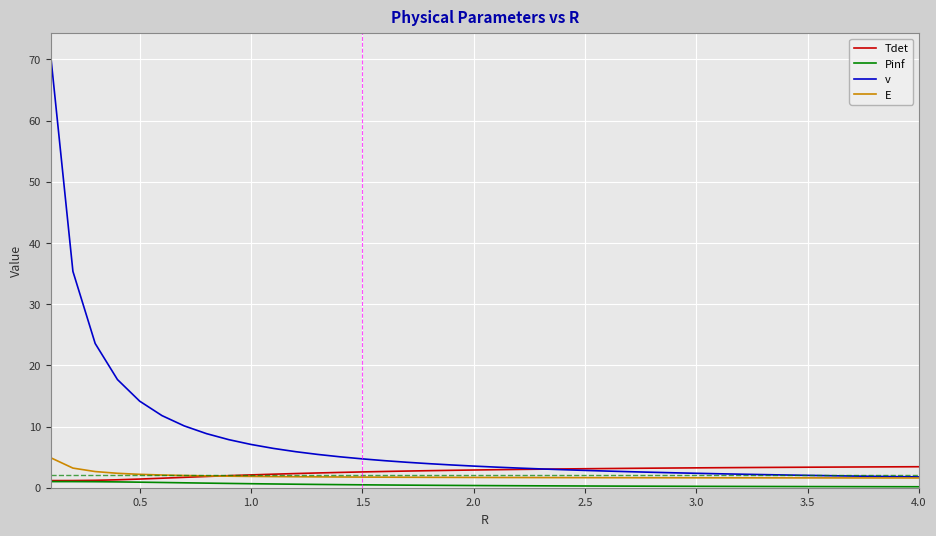

What is the sum of all Tdet values?

106.0